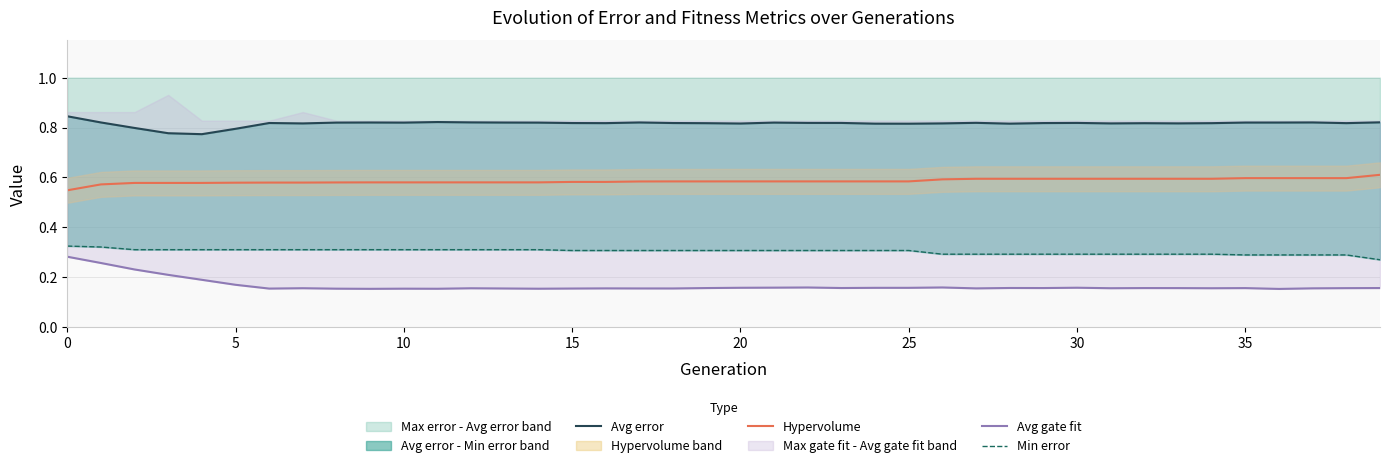

What is the value of the Avg error point at the 2nd from the left?

0.8